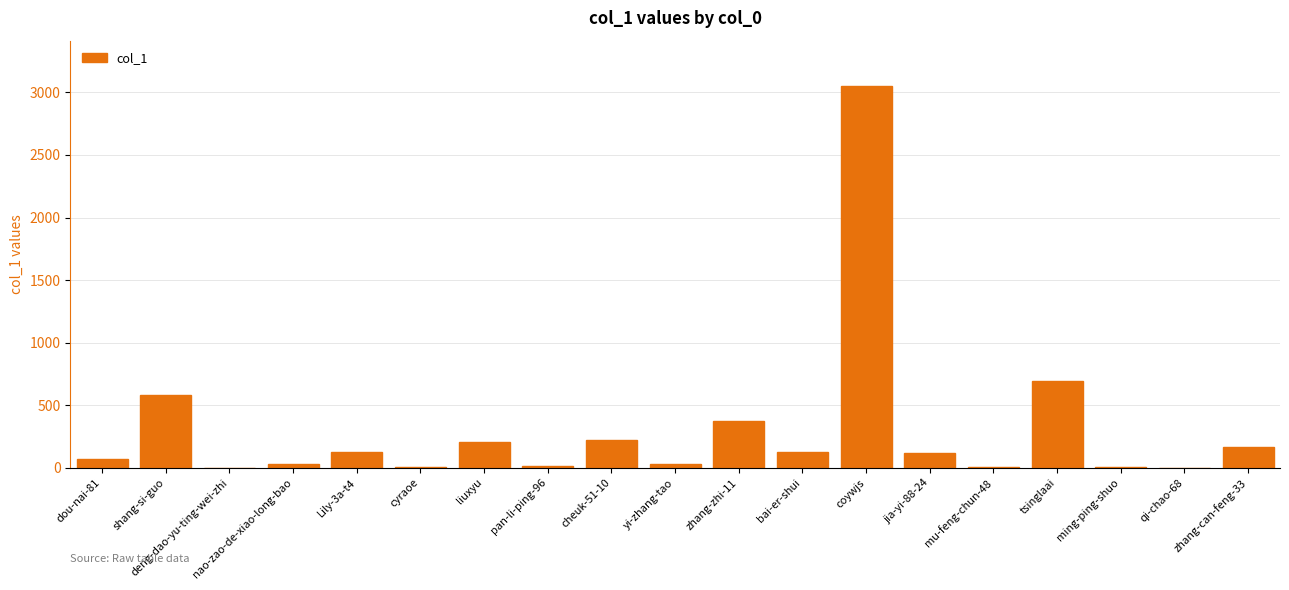

What is the sum of all values?

5809